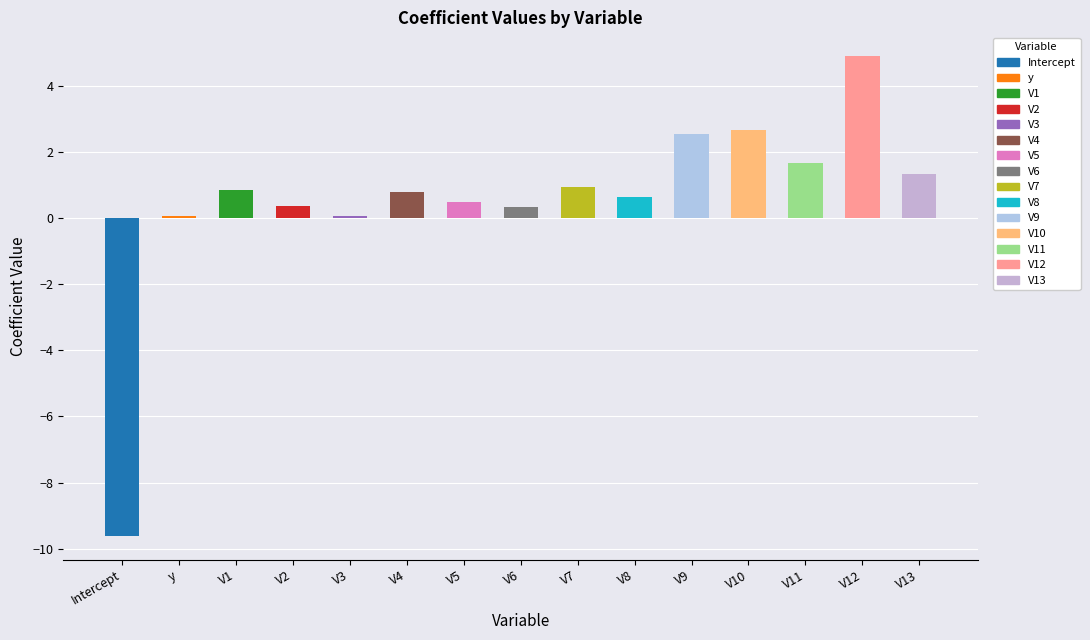

Rank the categories by value from lowest to highest.

Intercept, V3, y, V6, V2, V5, V8, V4, V1, V7, V13, V11, V9, V10, V12